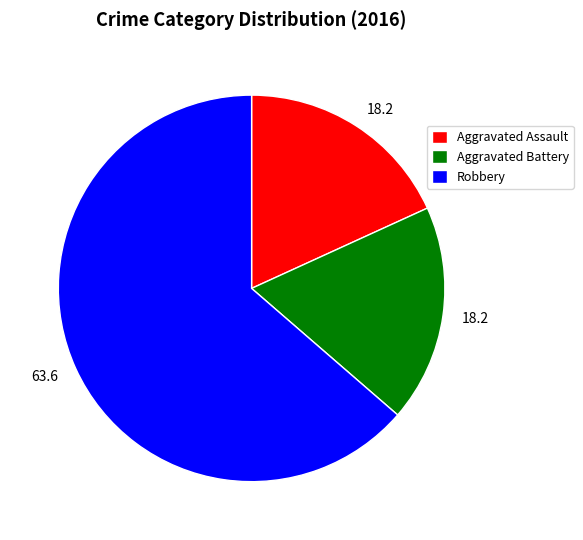

Count the number of slices in the pie.

3